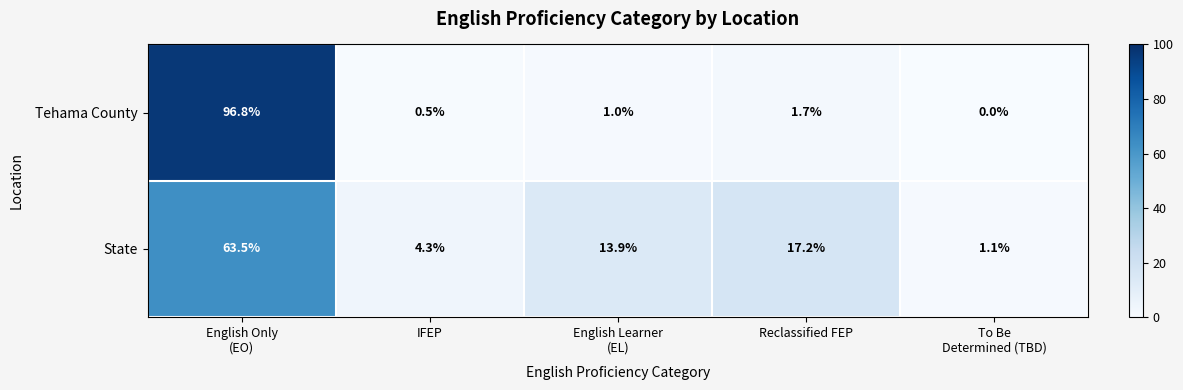

Reading left to right, extract all data points from this chart.

Tehama County: 96.8	0.5	1.0	1.7	0.0
State: 63.5	4.3	13.9	17.2	1.1